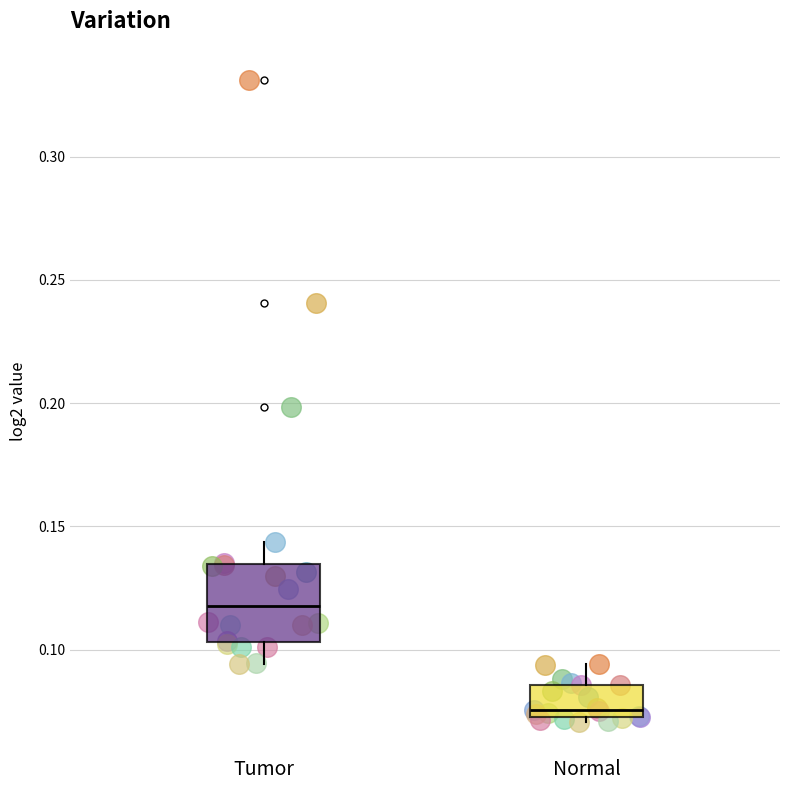

Which box's median line is the highest?

Tumor